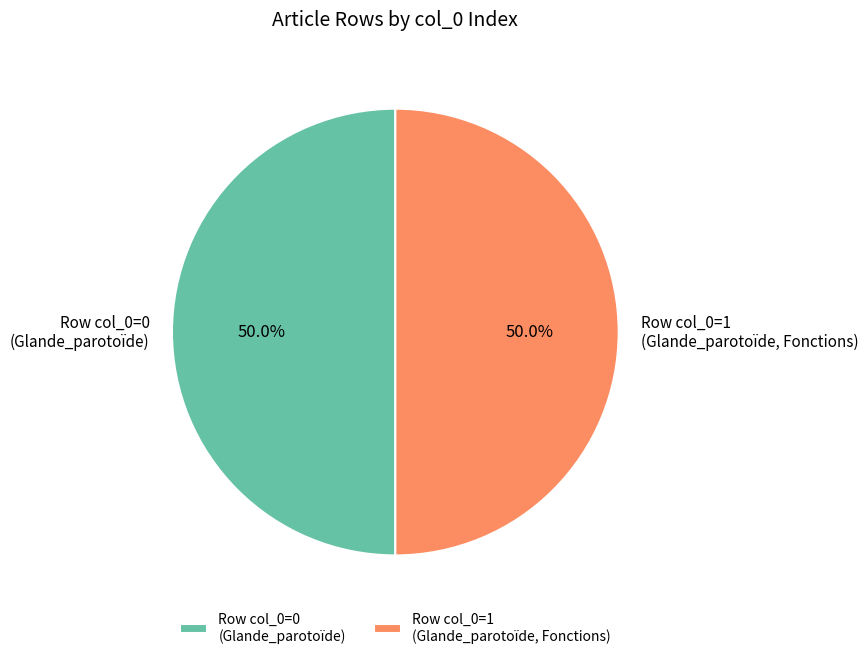

Combined, what portion of the pie is Row col_0=0 (Glande_parotoïde) and Row col_0=1 (Glande_parotoïde, Fonctions)?

100.0%